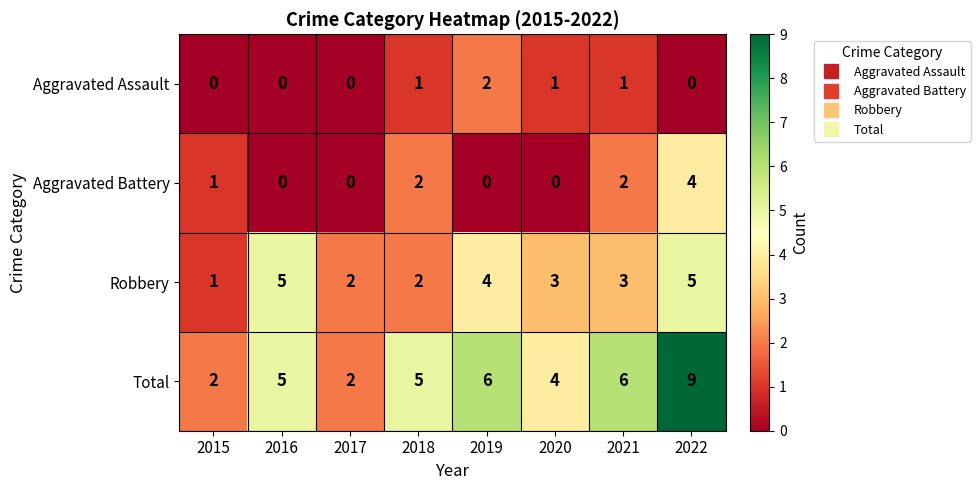

At which category is the sum across all series the highest?

2022